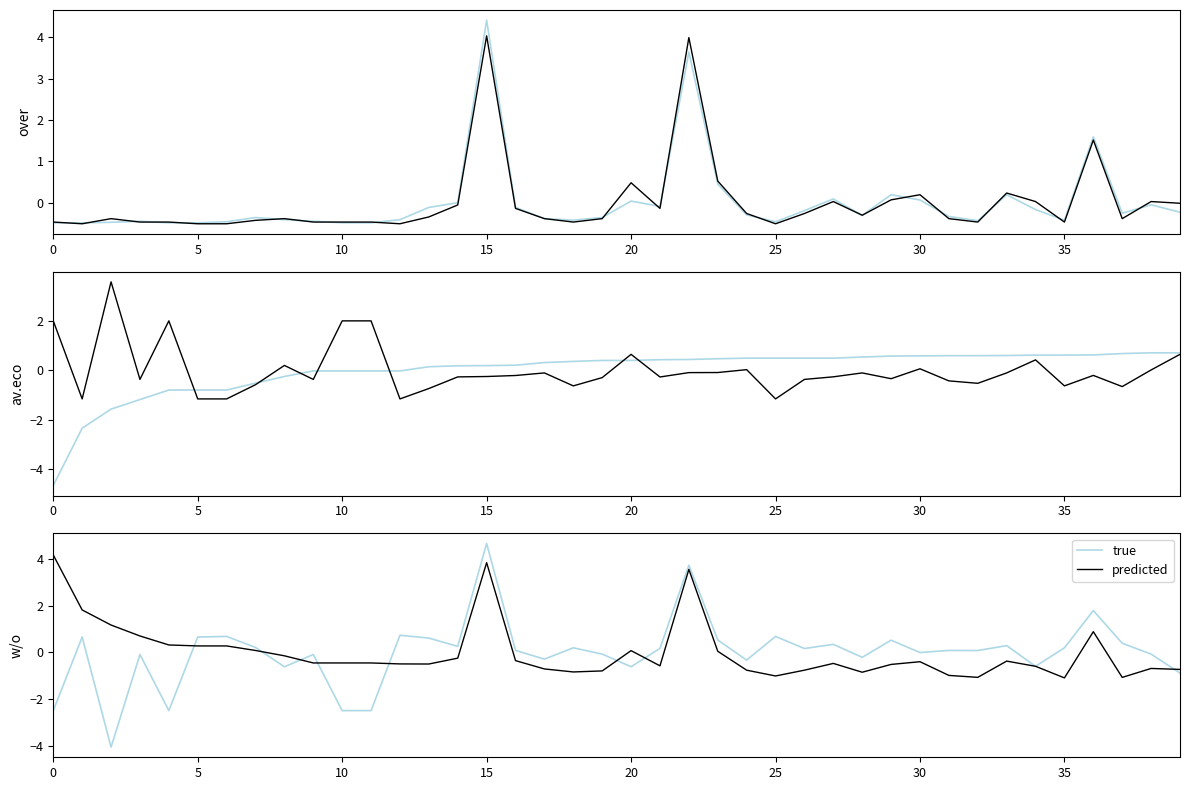

The value of true at 11 is -1.2. True or false?

False